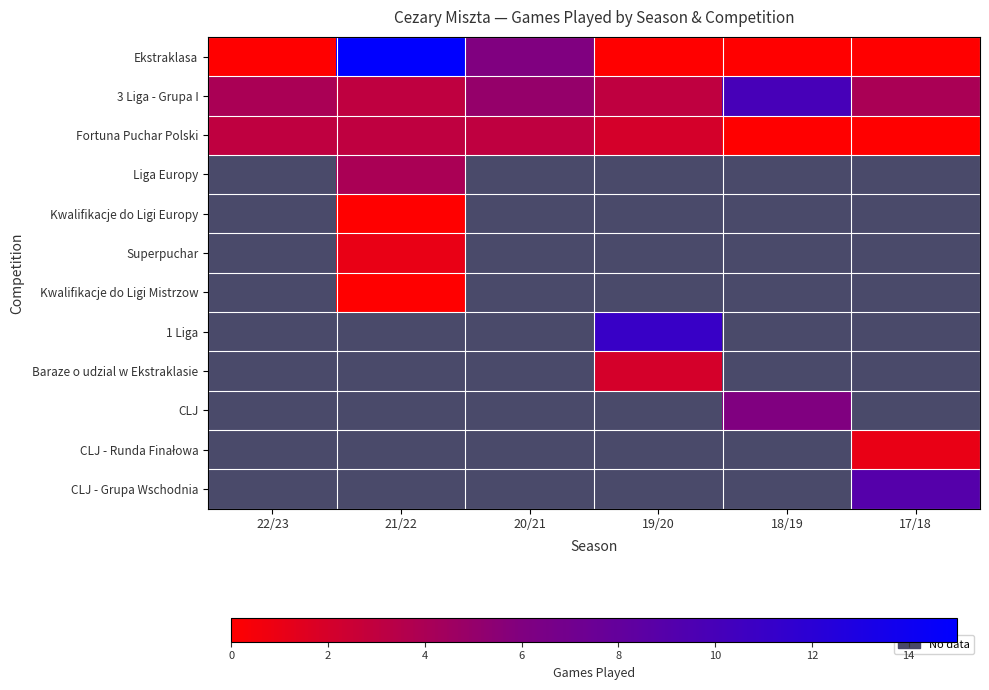

How many distinct data groups are displayed?

12